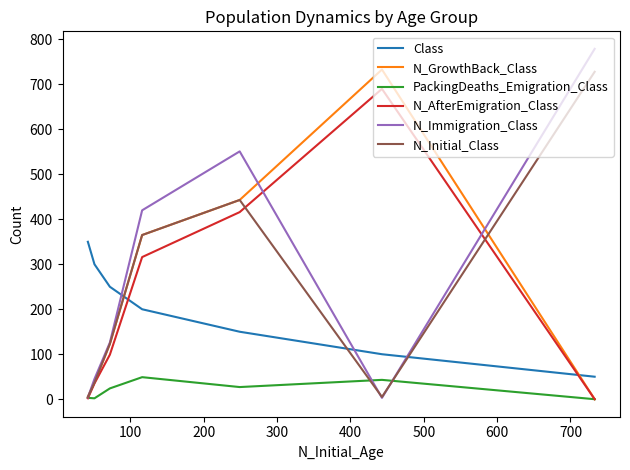

True or false: N_AfterEmigration_Class and N_Immigration_Class cross at least once.

True